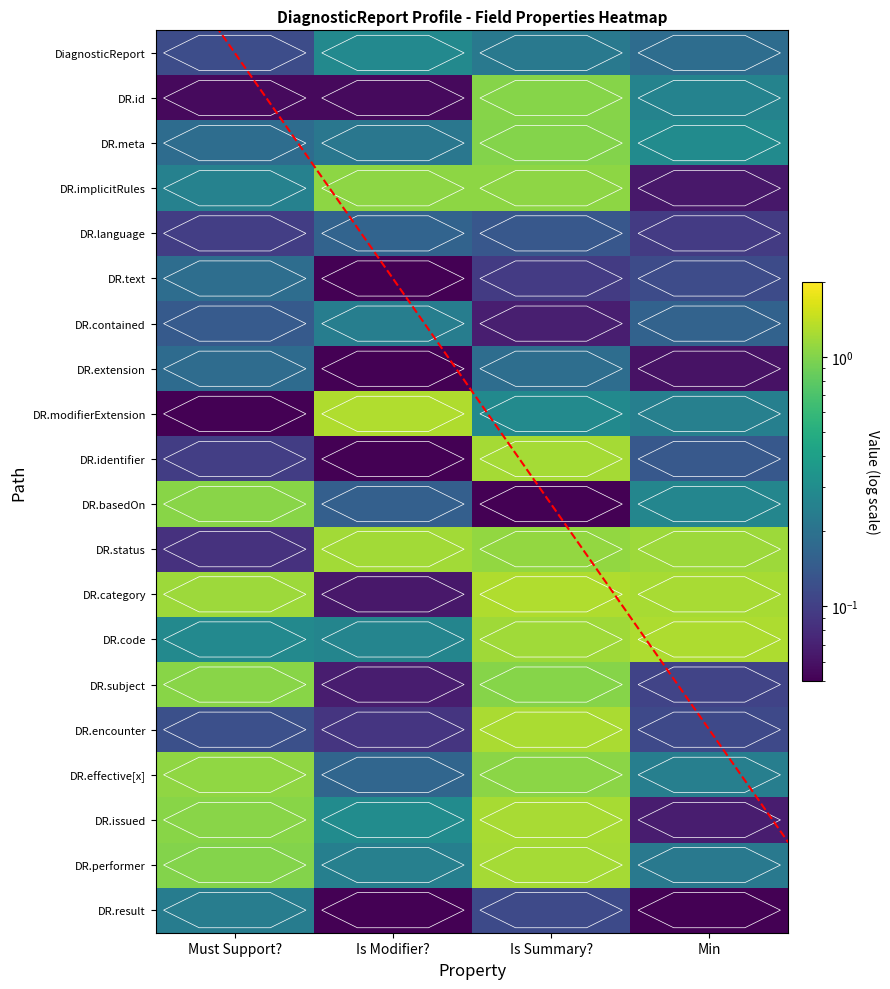

Reading left to right, list all the values displayed in this chart.

DiagnosticReport: Must Support?=0.1	Is Modifier?=0.3	Is Summary?=0.2	Min=0.2
DR.id: Must Support?=0.1	Is Modifier?=0.1	Is Summary?=1.0	Min=0.3
DR.meta: Must Support?=0.2	Is Modifier?=0.2	Is Summary?=1.0	Min=0.3
DR.implicitRules: Must Support?=0.3	Is Modifier?=1.1	Is Summary?=1.1	Min=0.1
DR.language: Must Support?=0.1	Is Modifier?=0.2	Is Summary?=0.1	Min=0.1
DR.text: Must Support?=0.2	Is Modifier?=0.1	Is Summary?=0.1	Min=0.1
DR.contained: Must Support?=0.1	Is Modifier?=0.2	Is Summary?=0.1	Min=0.2
DR.extension: Must Support?=0.2	Is Modifier?=0.0	Is Summary?=0.2	Min=0.1
DR.modifierExtension: Must Support?=0.0	Is Modifier?=1.3	Is Summary?=0.3	Min=0.2
DR.identifier: Must Support?=0.1	Is Modifier?=0.0	Is Summary?=1.2	Min=0.1
DR.basedOn: Must Support?=1.0	Is Modifier?=0.2	Is Summary?=0.0	Min=0.3
DR.status: Must Support?=0.1	Is Modifier?=1.2	Is Summary?=1.1	Min=1.2
DR.category: Must Support?=1.2	Is Modifier?=0.1	Is Summary?=1.3	Min=1.2
DR.code: Must Support?=0.3	Is Modifier?=0.3	Is Summary?=1.2	Min=1.3
DR.subject: Must Support?=1.0	Is Modifier?=0.1	Is Summary?=1.0	Min=0.1
DR.encounter: Must Support?=0.1	Is Modifier?=0.1	Is Summary?=1.3	Min=0.1
DR.effective[x]: Must Support?=1.1	Is Modifier?=0.2	Is Summary?=1.1	Min=0.2
DR.issued: Must Support?=1.0	Is Modifier?=0.3	Is Summary?=1.2	Min=0.1
DR.performer: Must Support?=1.0	Is Modifier?=0.2	Is Summary?=1.2	Min=0.2
DR.result: Must Support?=0.2	Is Modifier?=0.0	Is Summary?=0.1	Min=0.0